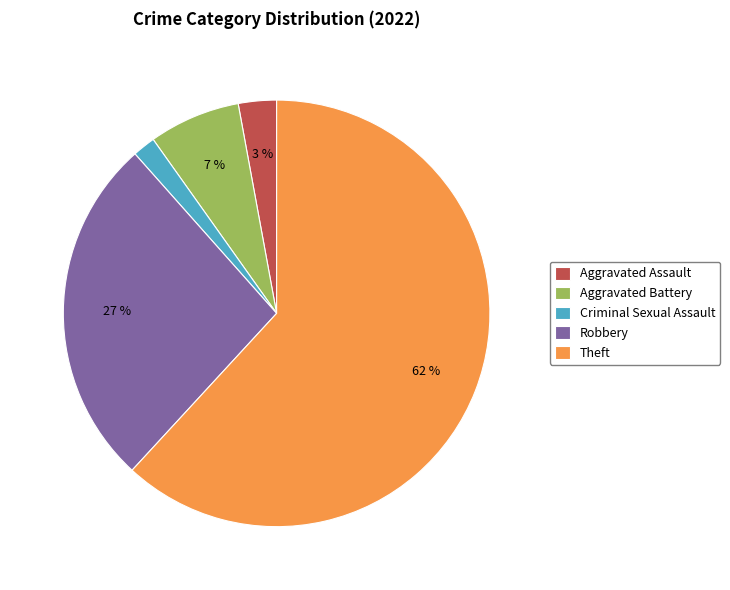

How many segments does this pie chart have?

5